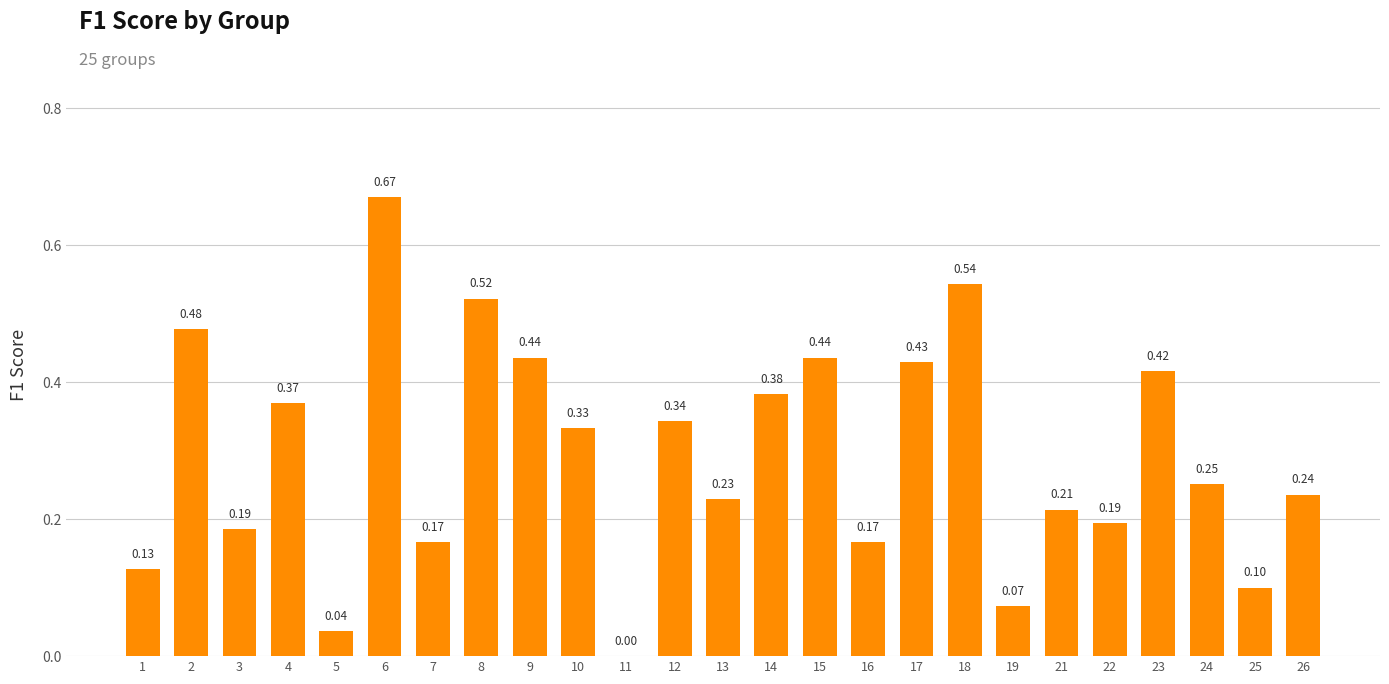

What is the sum of the values at 19 and 8?

0.6